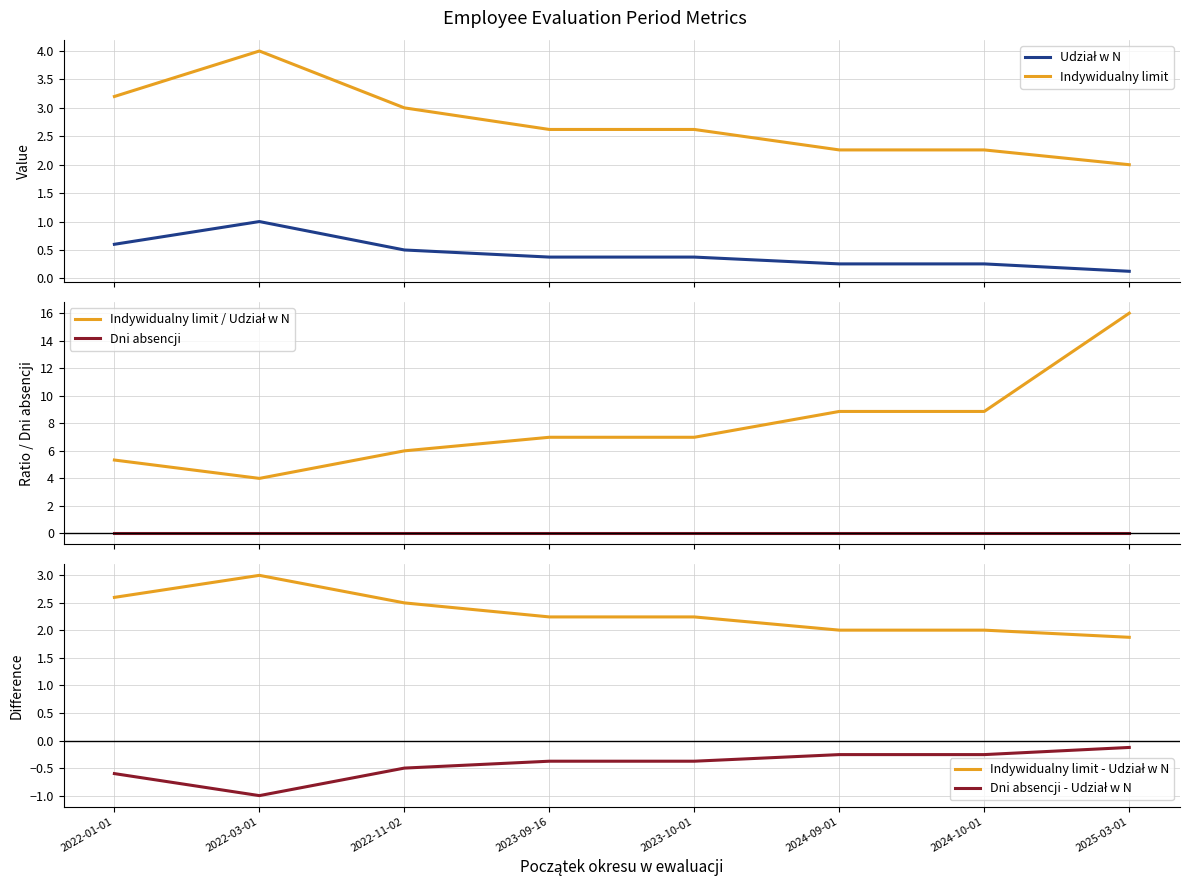

What is the label of the 6th point from the right?

2022-11-02